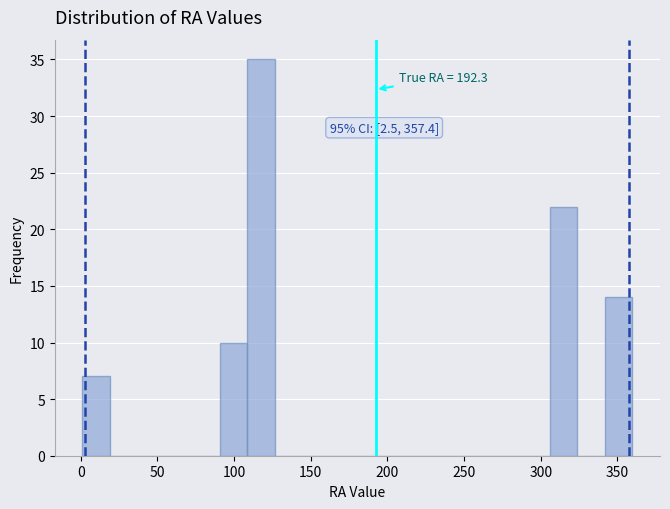

Around what value on the x-axis is the tallest bar? Give the approximate position of its centre, as read against the axis.

120